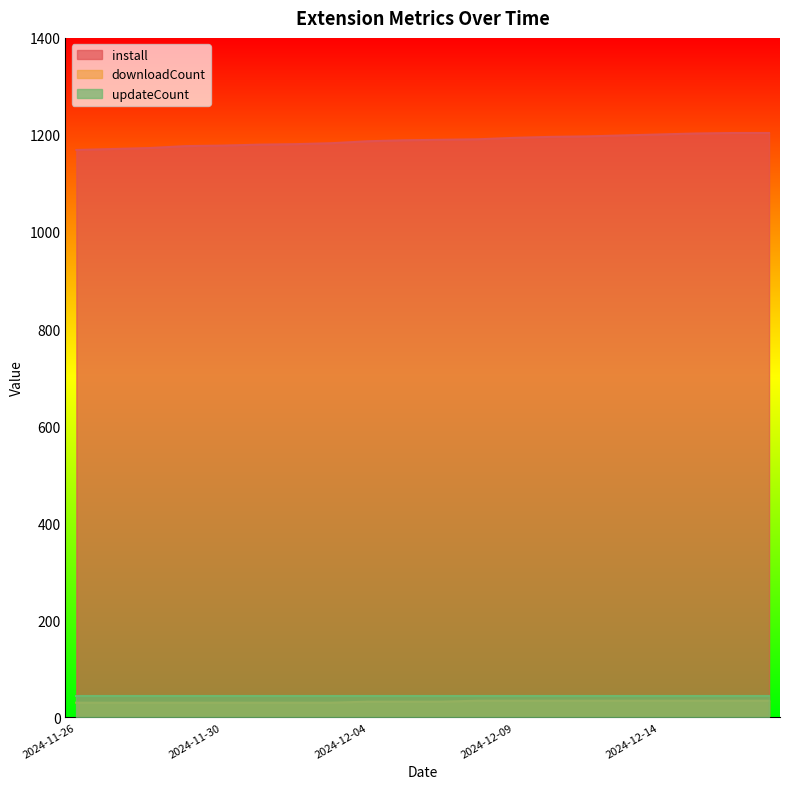

Count the number of categories in the chart.

20